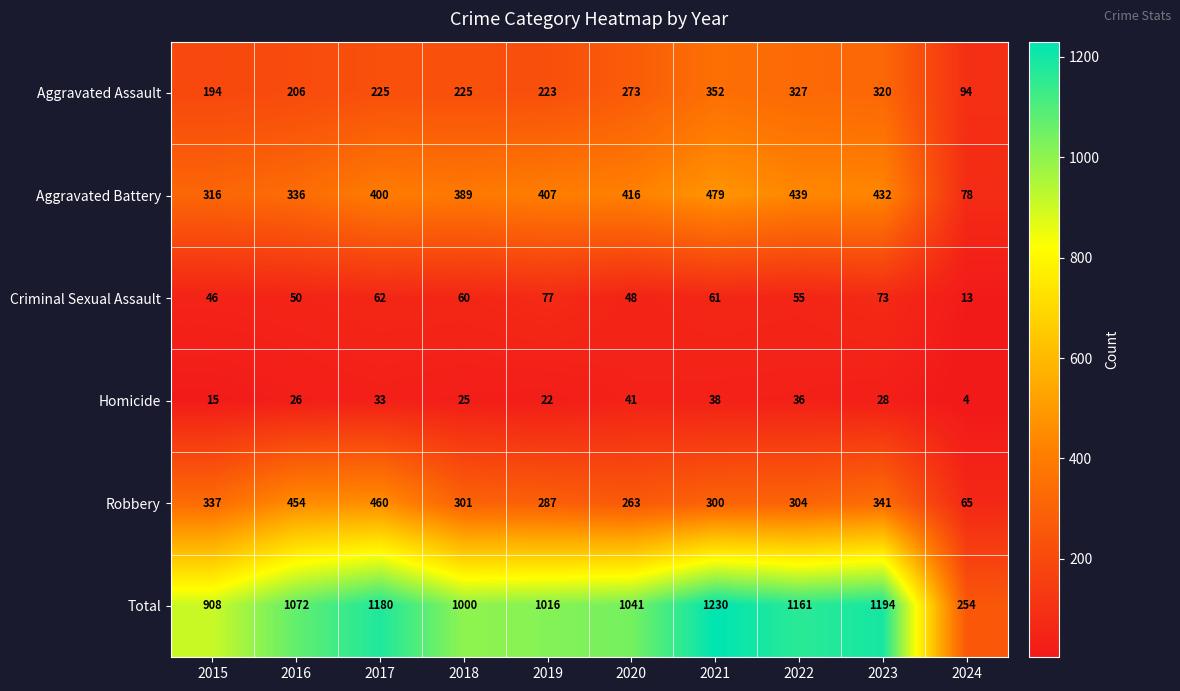

What is the highest value of the Criminal Sexual Assault series?

77